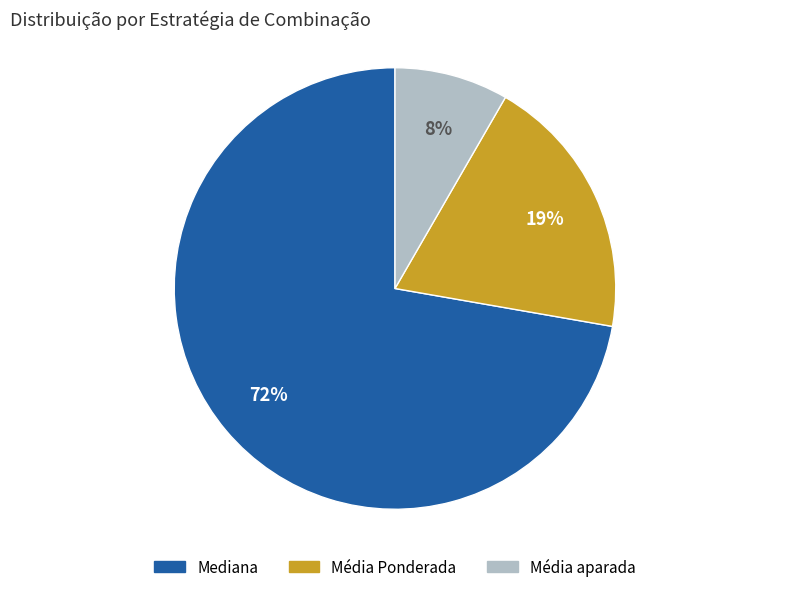

To the nearest percent, what is the combined percentage of Mediana and Média Ponderada?

92%